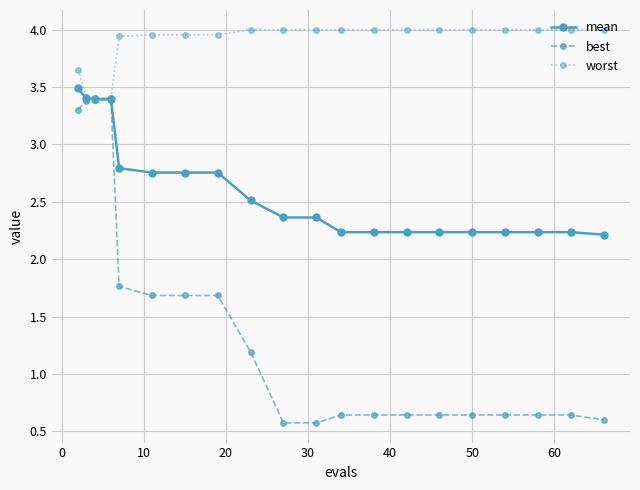

What is the difference between the maximum and minimum values in the mean series?

1.3